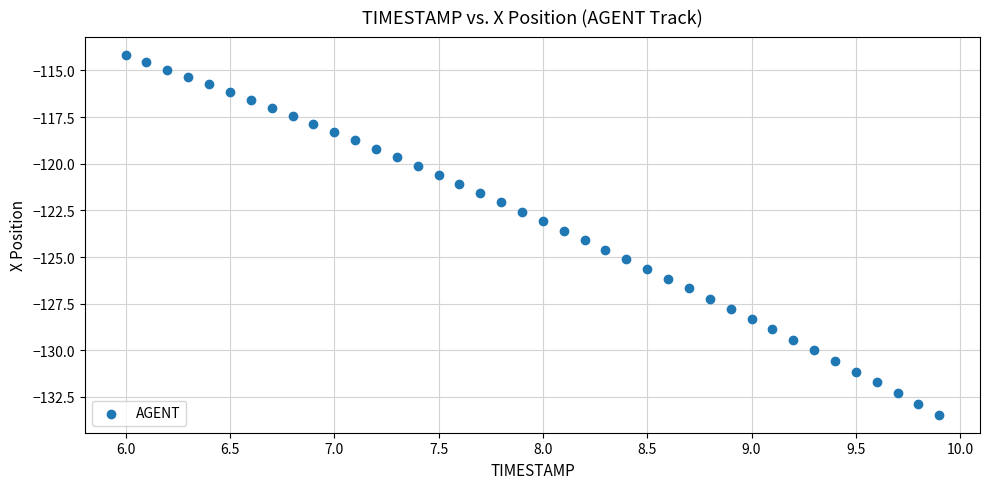

What is the range of X values (max minus min)?

3.9